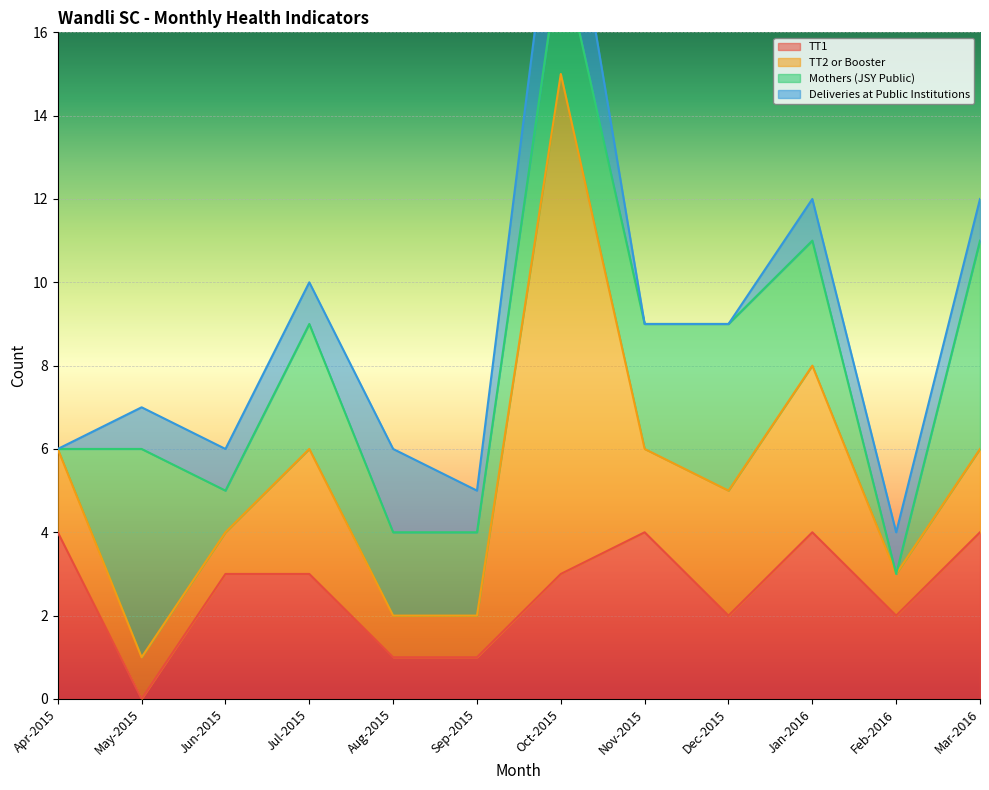

The TT1 series shows 4 at Dec-2015. True or false?

False